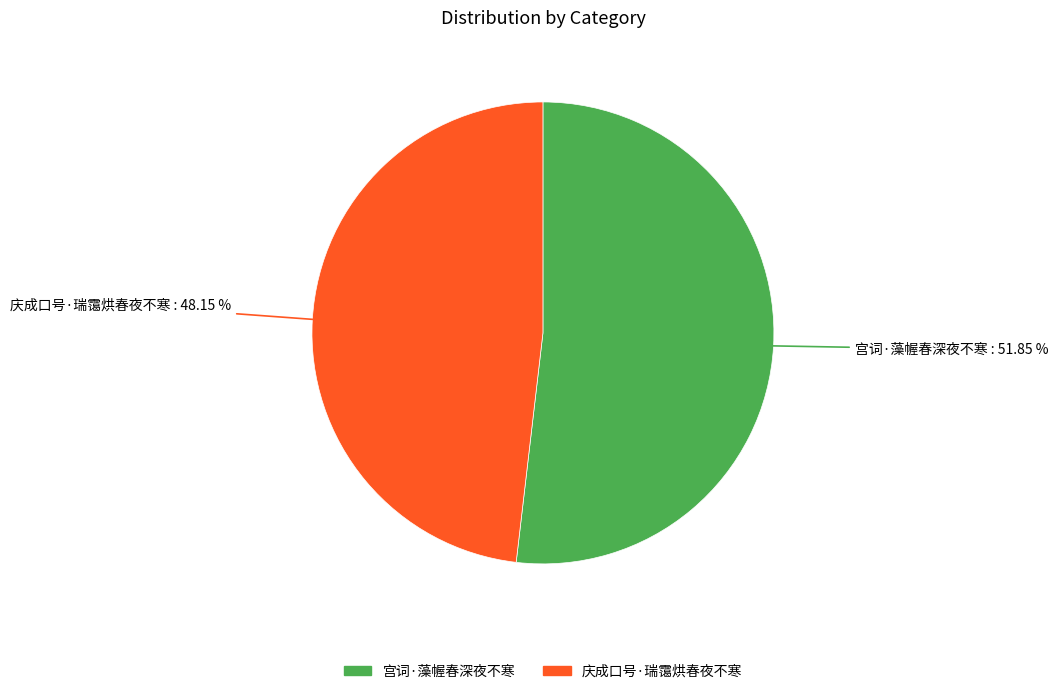

What percentage is NOT represented by 庆成口号·瑞霭烘春夜不寒?

51.9%